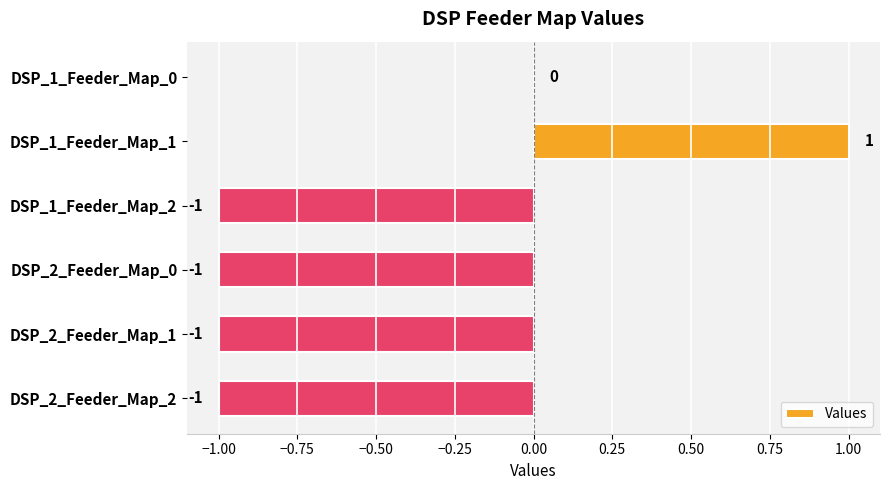

Reading top to bottom, transcribe all the data shown in this chart.

DSP_1_Feeder_Map_0=0	DSP_1_Feeder_Map_1=1	DSP_1_Feeder_Map_2=-1	DSP_2_Feeder_Map_0=-1	DSP_2_Feeder_Map_1=-1	DSP_2_Feeder_Map_2=-1